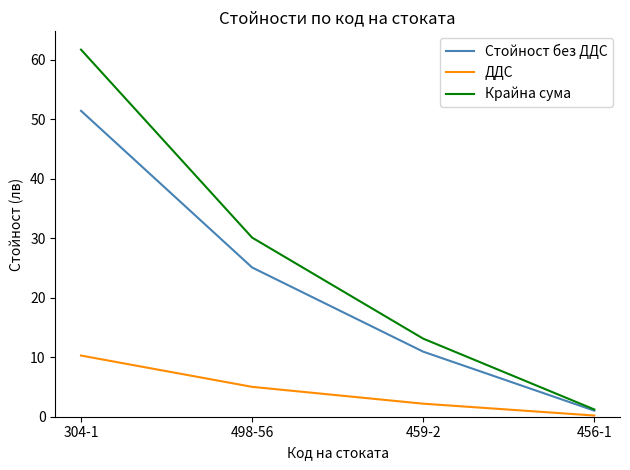

Rank the series by their maximum value, from highest to lowest.

Крайна сума, Стойност без ДДС, ДДС